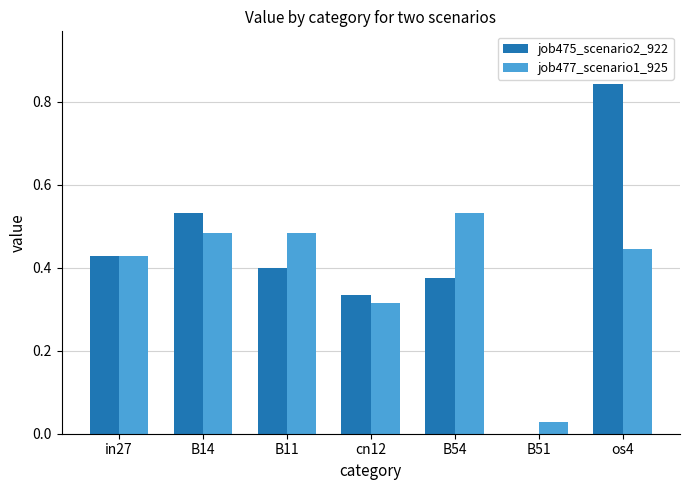

At which label does job475_scenario2_922 reach its peak?

os4